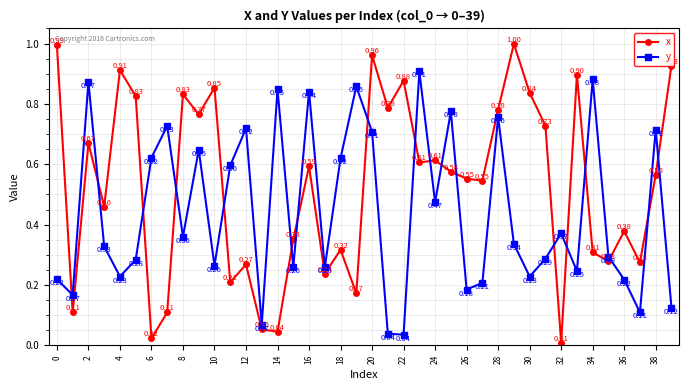

True or false: x has more than 1 points higher than both neighbors.

True